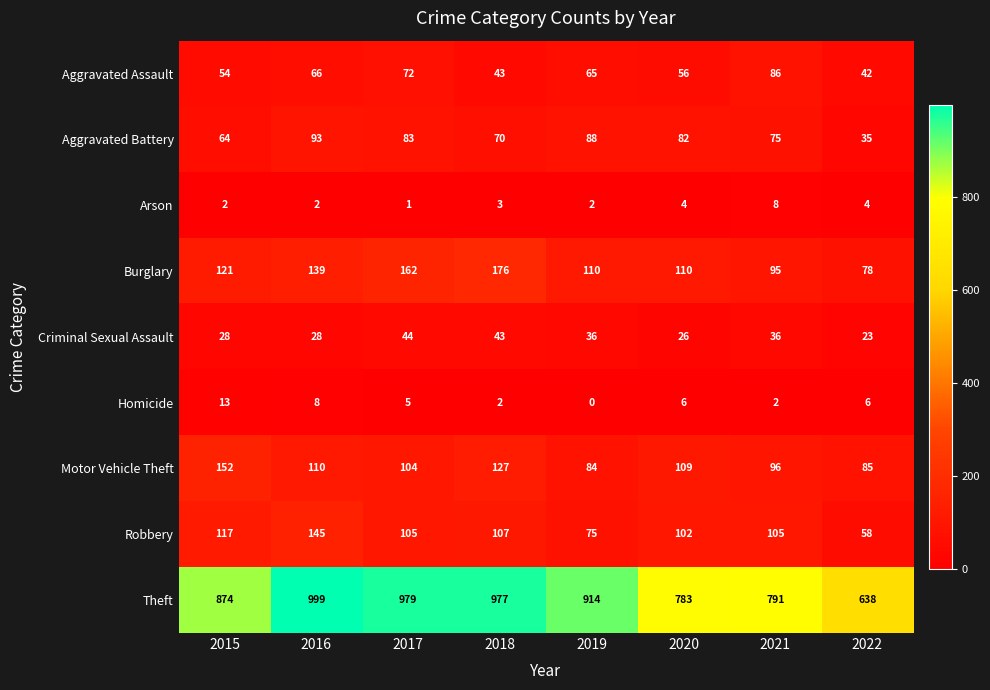

True or false: Aggravated Battery has a value of 70 at 2018.

True